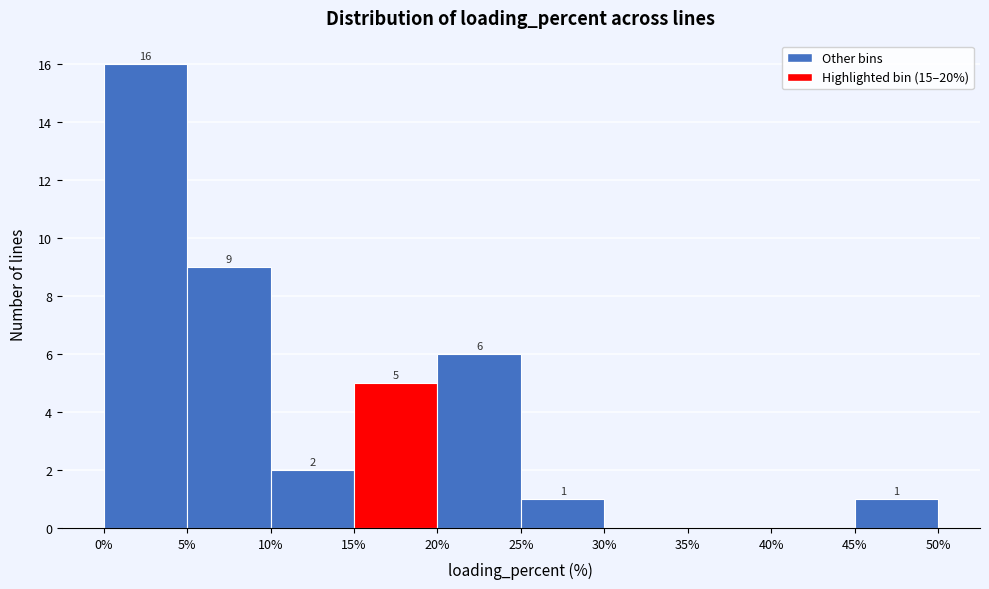

Over which range of the x-axis is the bar tallest?

0% to 5%